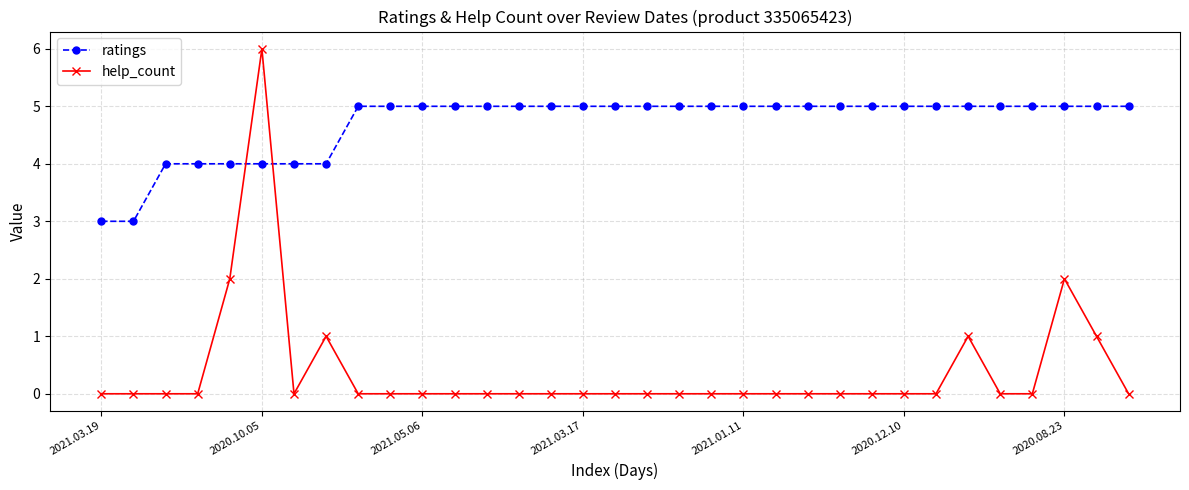

Which series ends up on top after the final intersection of help_count and ratings?

ratings